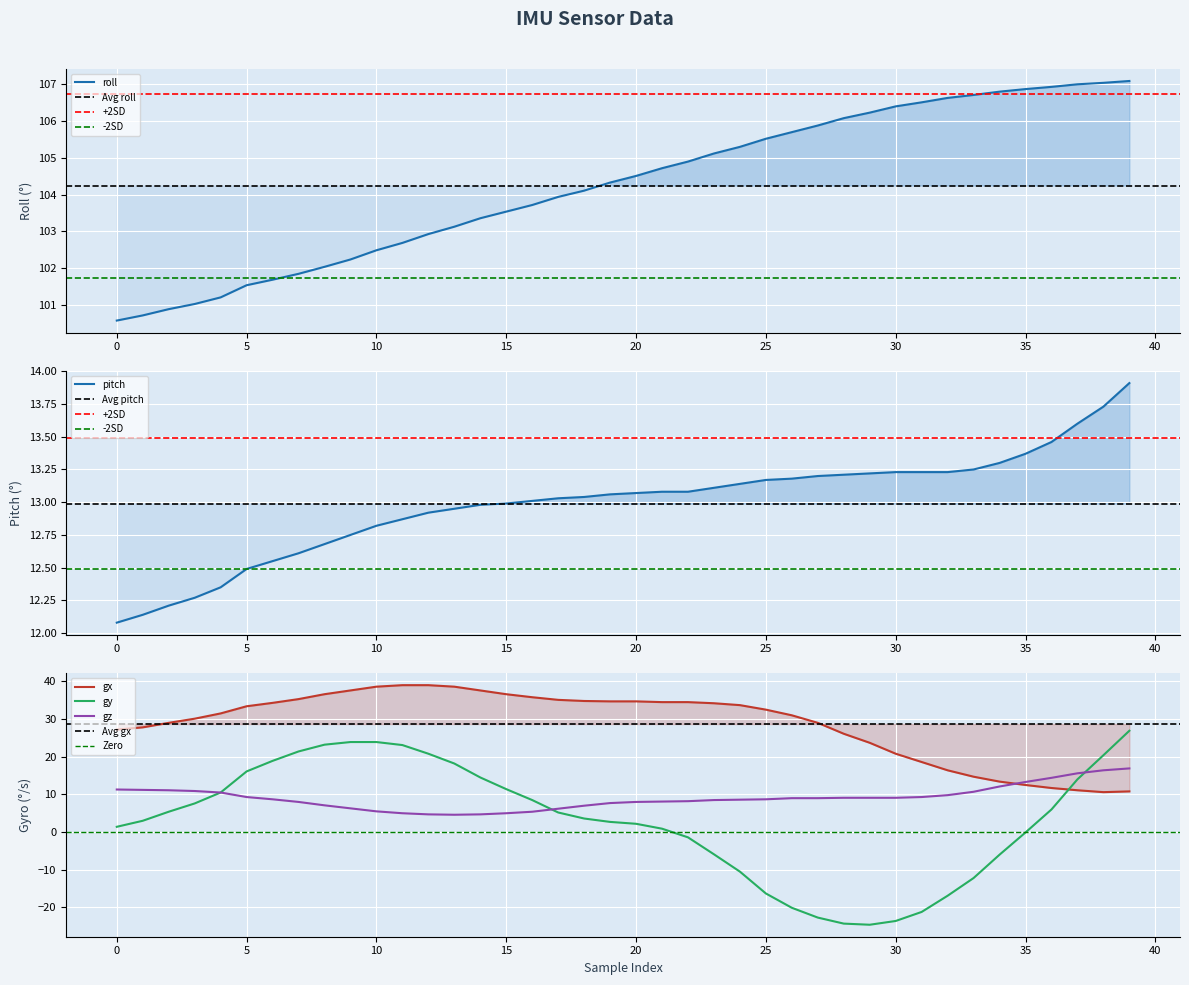

What is the lowest value of the roll series?

100.6